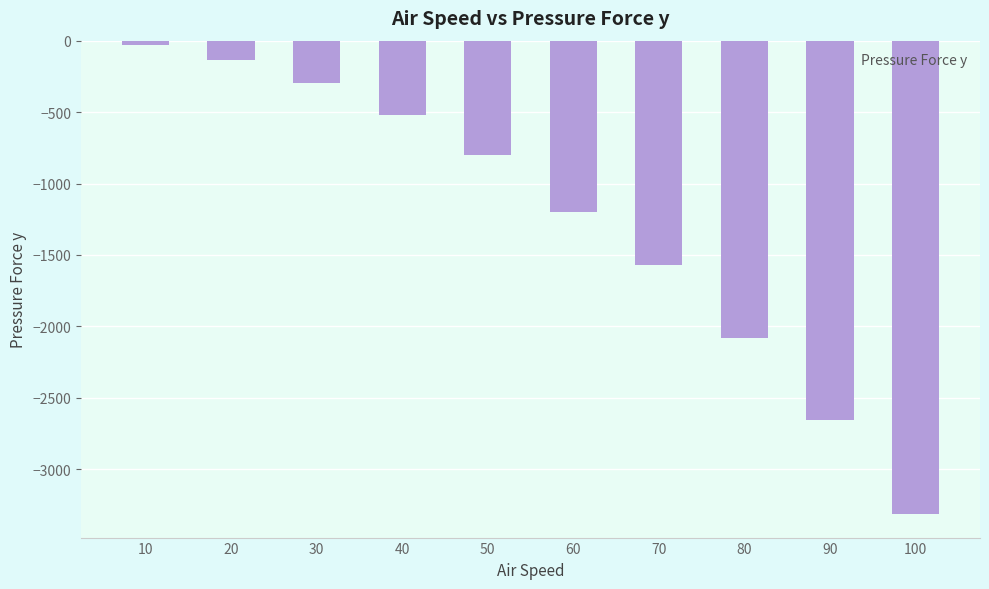

Reading right to left, extract all data points from this chart.

100=-3313.2	90=-2657.8	80=-2083.3	70=-1569.0	60=-1196.2	50=-798.7	40=-523.8	30=-297.1	20=-134.2	10=-33.6